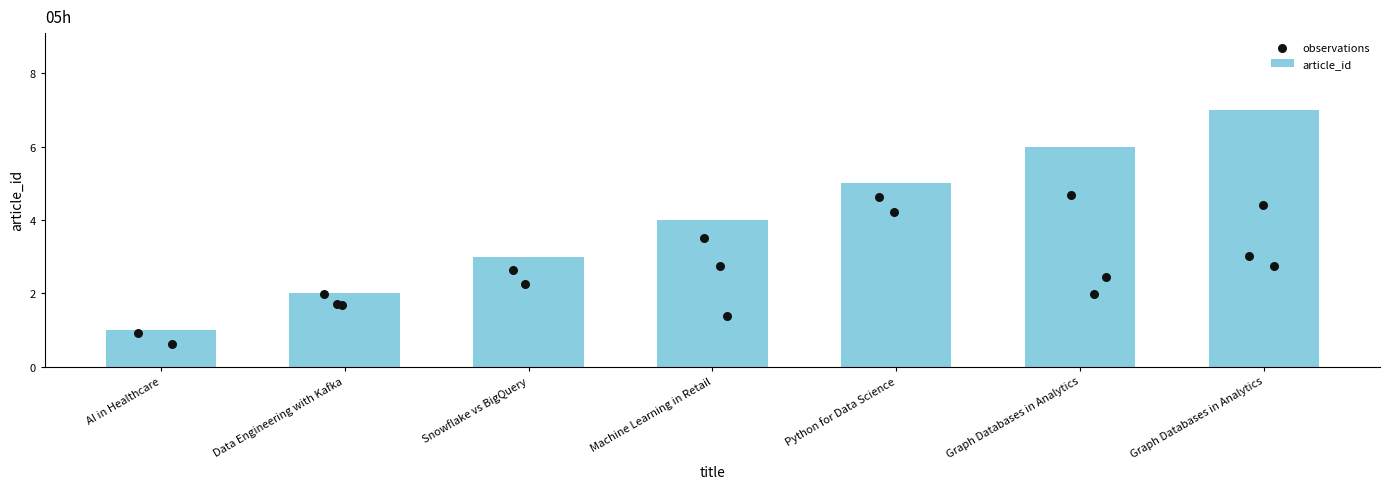

Which has a higher value, Snowflake vs BigQuery or AI in Healthcare?

Snowflake vs BigQuery